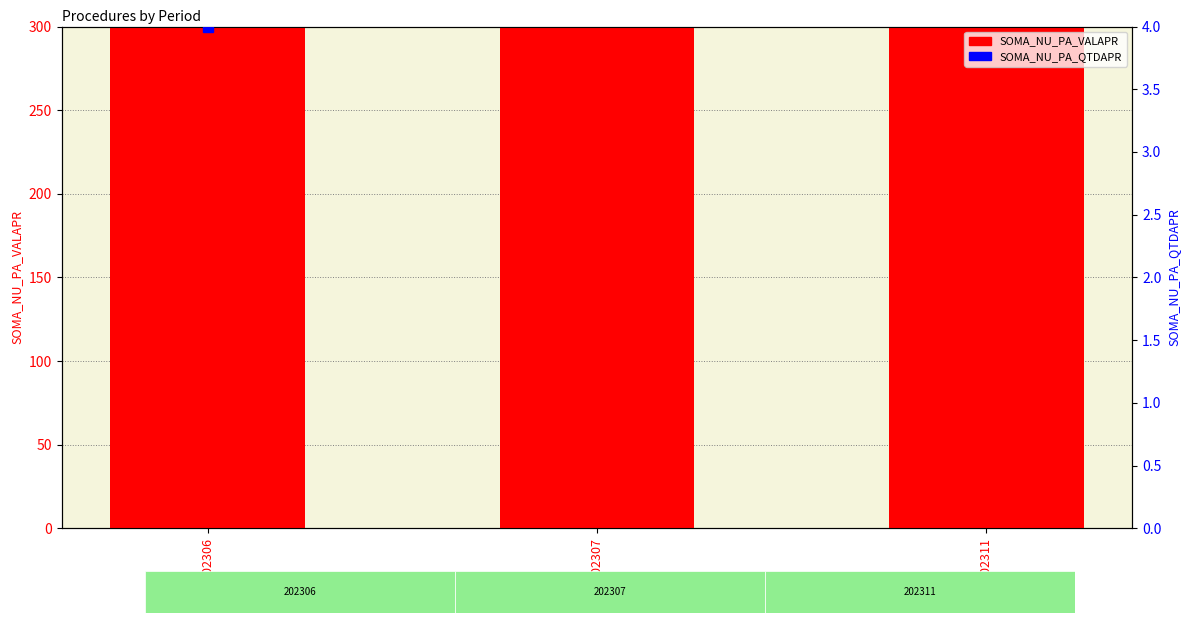

Between 202306 and 202311, which is larger?

202311